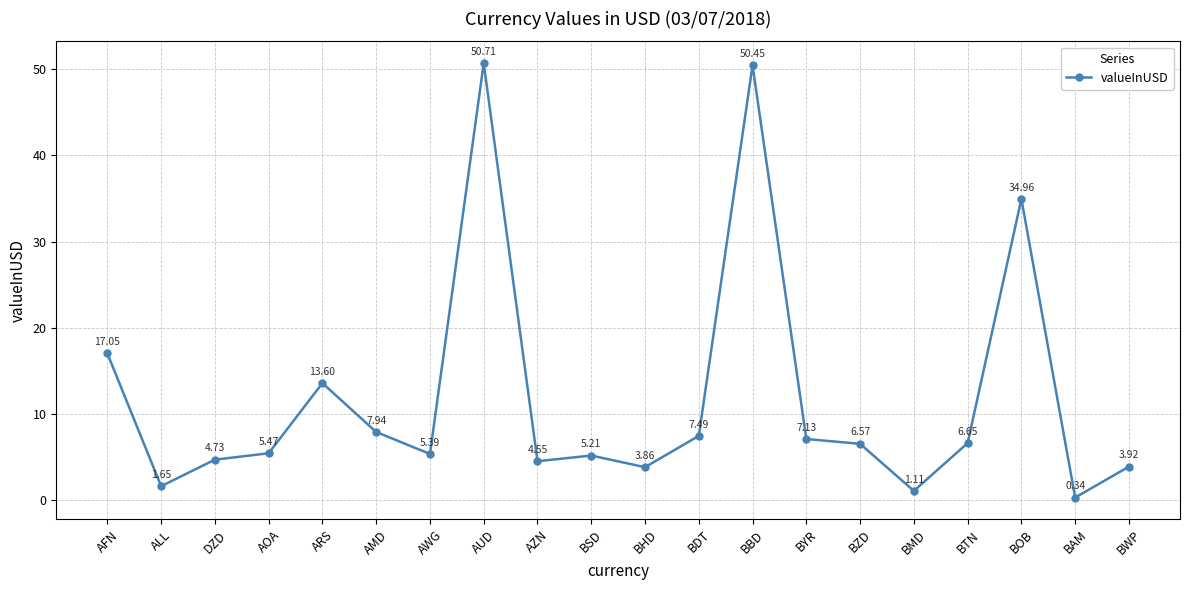

How many interior local peaks (higher than both neighbors) does the data have?

5